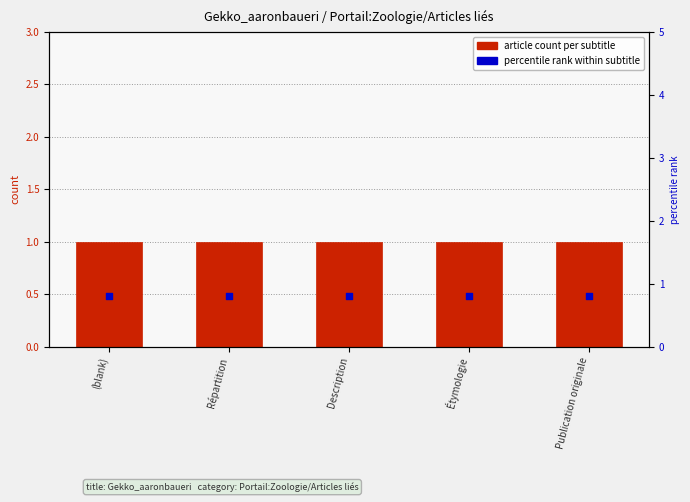

What are all the series names shown in the legend?

article count per subtitle, percentile rank within subtitle